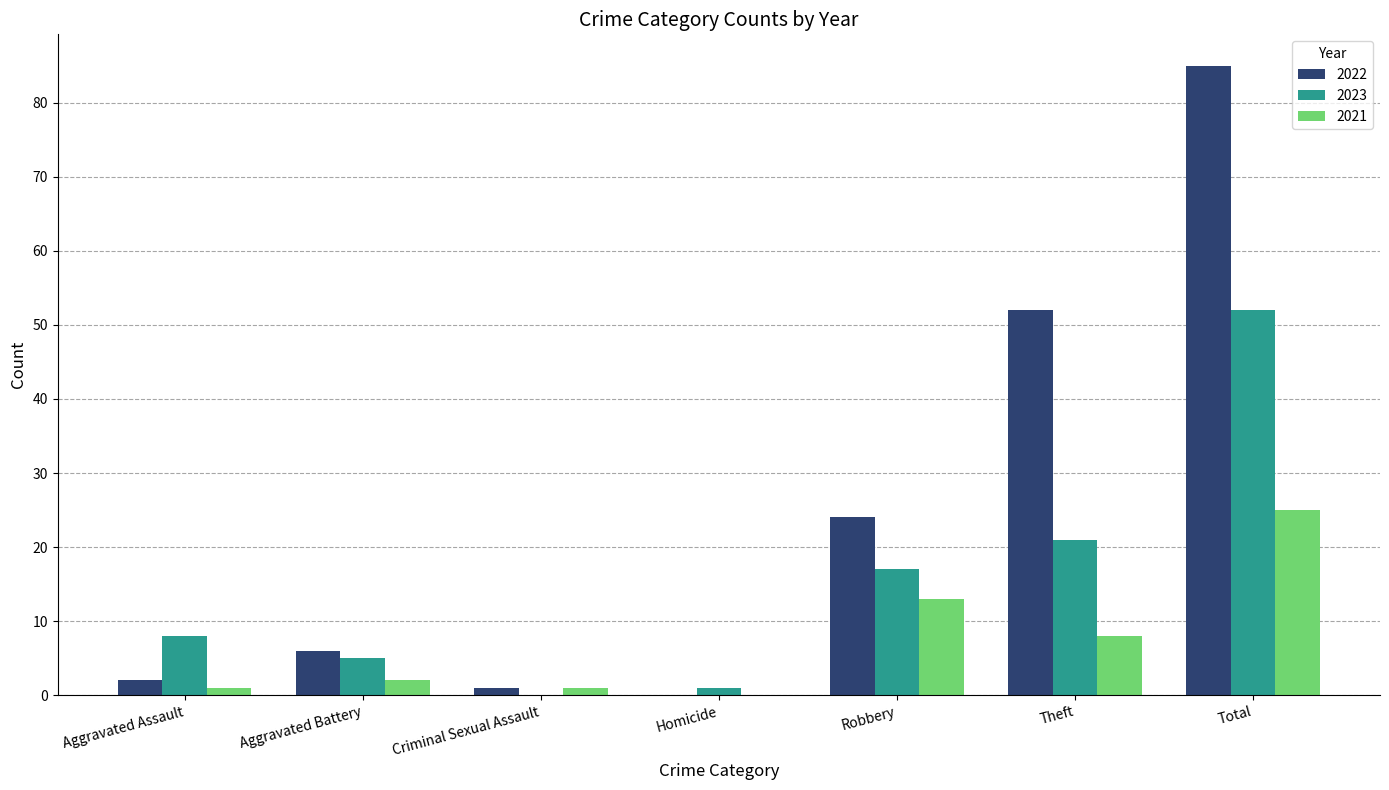

Reading left to right, list all the values displayed in this chart.

2022: Aggravated Assault=2	Aggravated Battery=6	Criminal Sexual Assault=1	Homicide=0	Robbery=24	Theft=52	Total=85
2023: Aggravated Assault=8	Aggravated Battery=5	Criminal Sexual Assault=0	Homicide=1	Robbery=17	Theft=21	Total=52
2021: Aggravated Assault=1	Aggravated Battery=2	Criminal Sexual Assault=1	Homicide=0	Robbery=13	Theft=8	Total=25